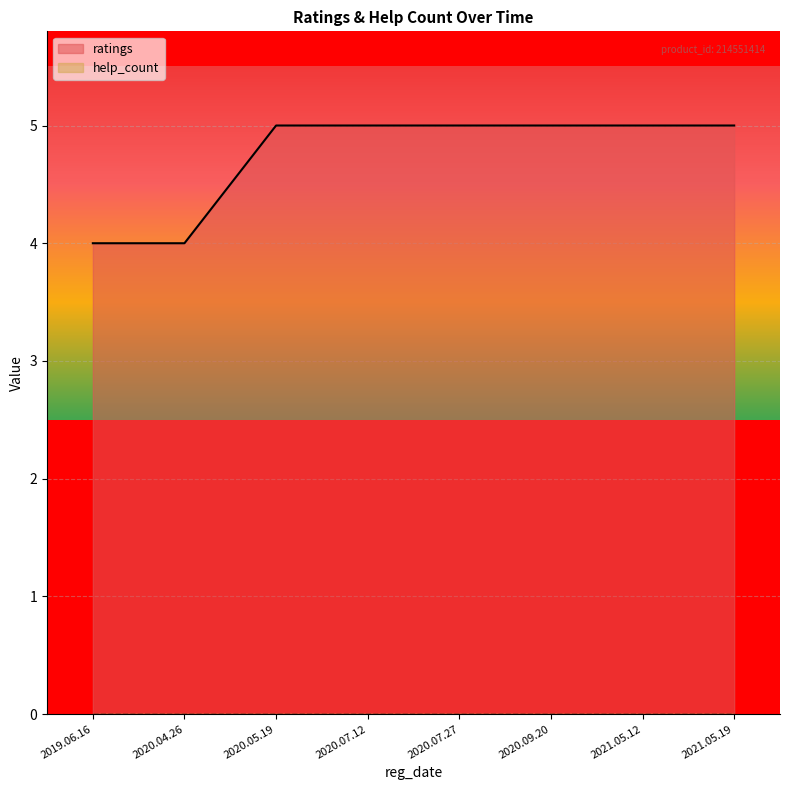

List the labels in order of value, largest first.

2020.05.19, 2020.07.12, 2020.07.27, 2020.09.20, 2021.05.12, 2021.05.19, 2019.06.16, 2020.04.26